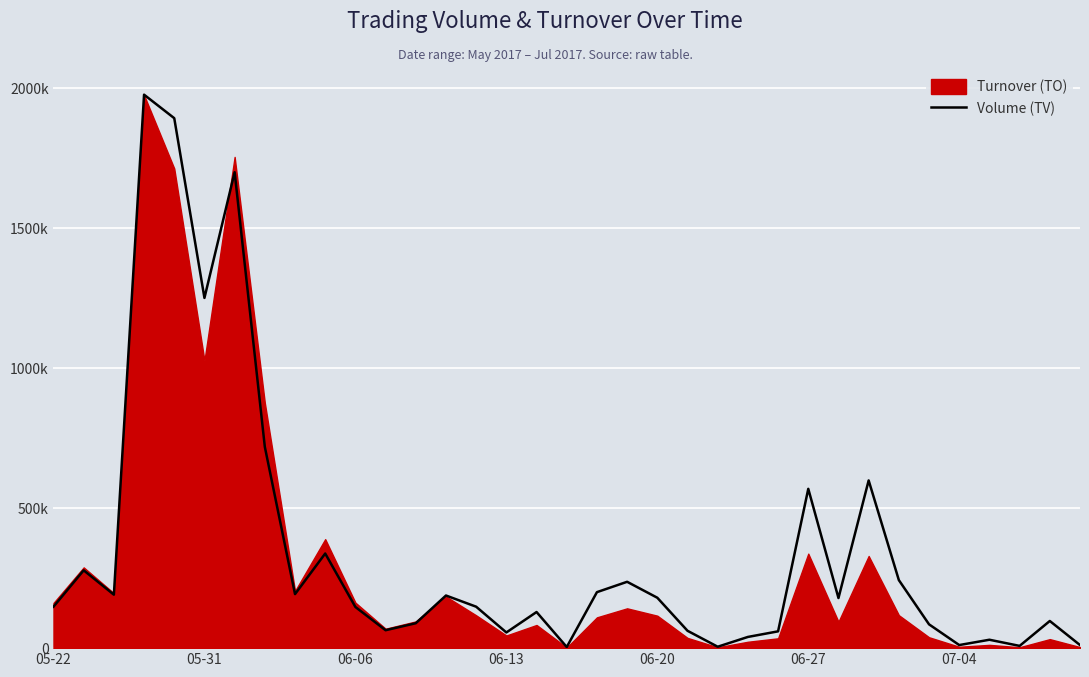

Is it true that the value at 33 is 97000?

True